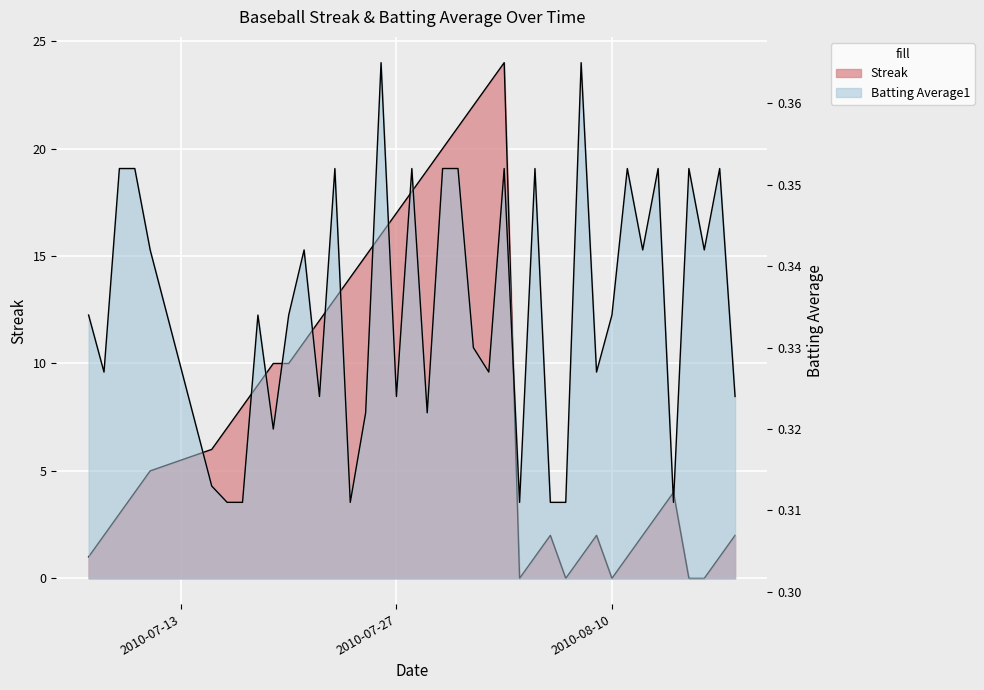

Which series has the widest spread of values?

Streak